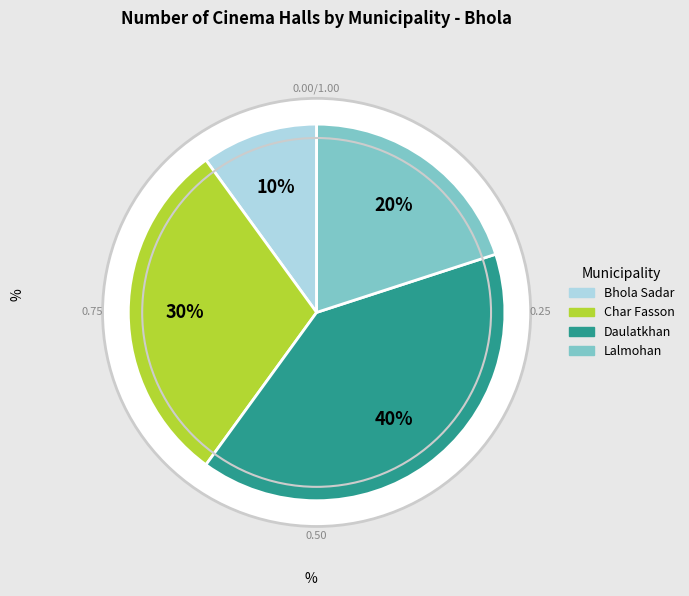

What percentage is the Char Fasson slice, to the nearest percent?

30%